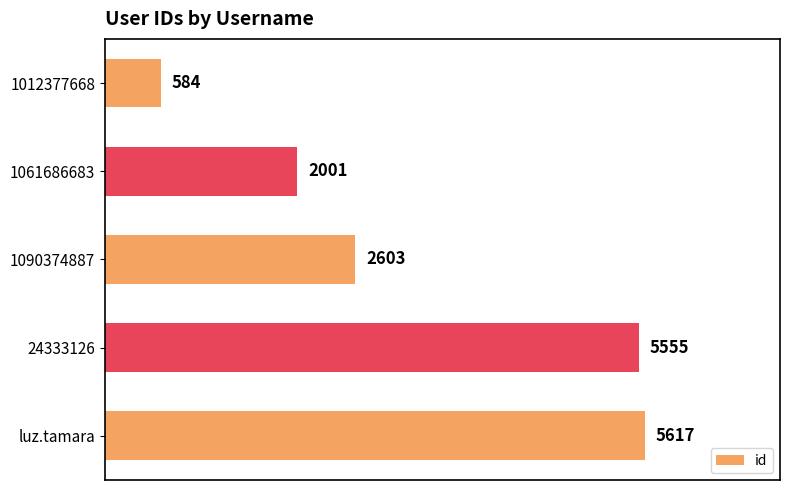

Reading bottom to top, transcribe all the data shown in this chart.

5617	5555	2603	2001	584